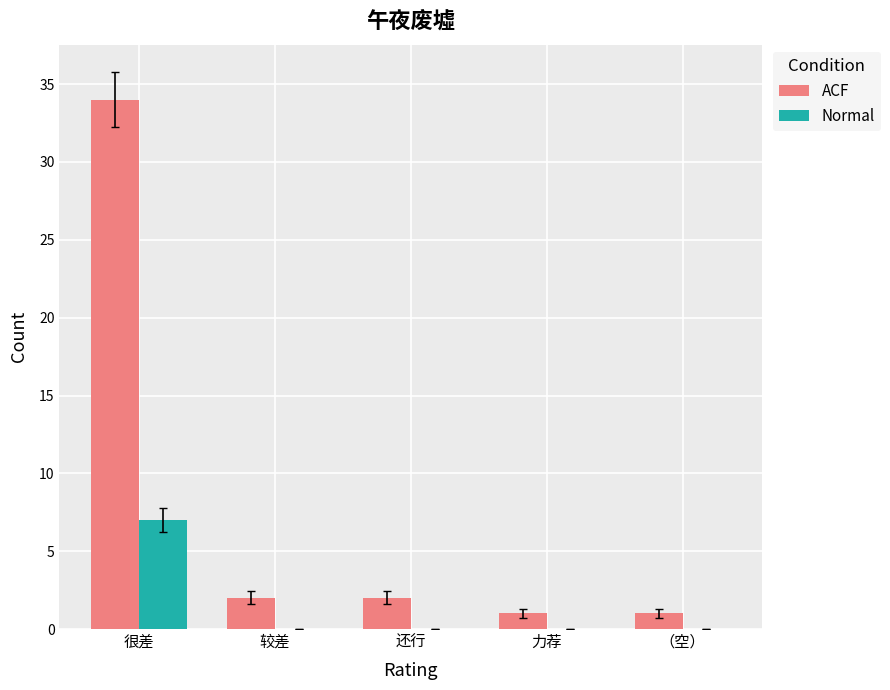

What is the spread (max minus min) of values at 较差?

2